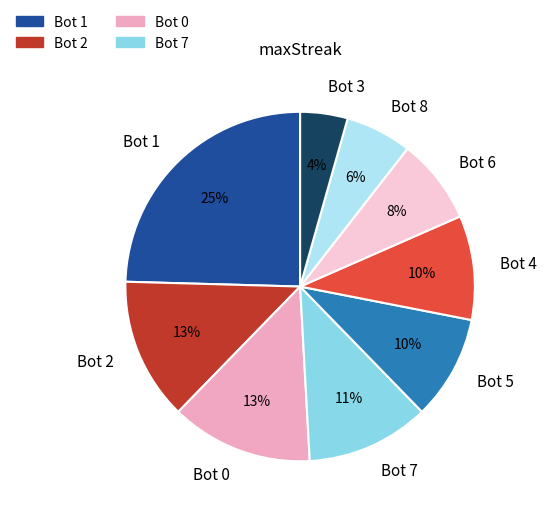

What percentage is the Bot 8 slice, to the nearest percent?

6%